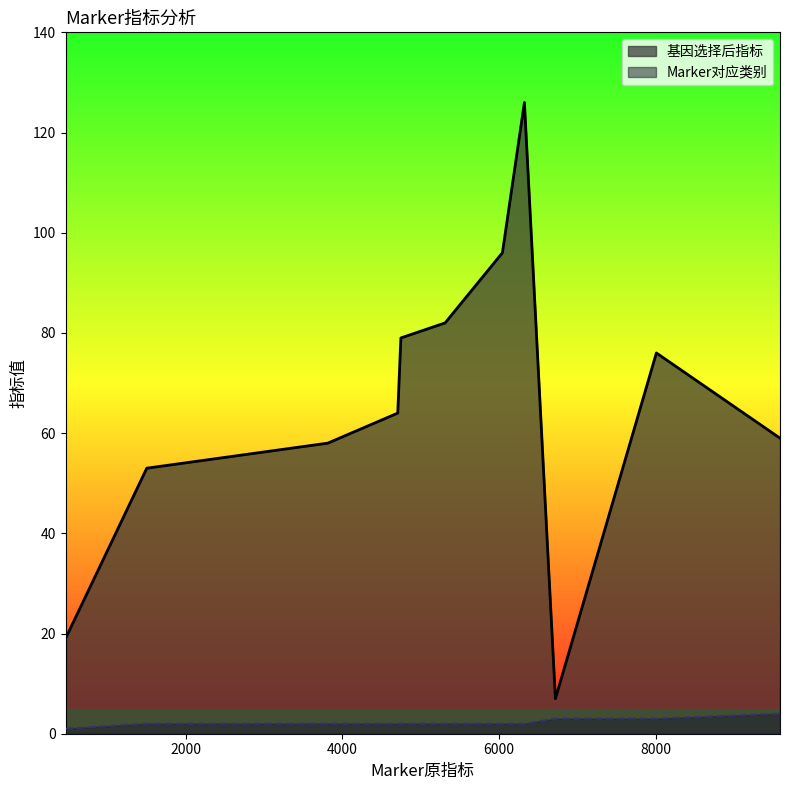

Rank the categories by Marker对应类别 value from highest to lowest.

9590, 6721, 8011, 1501, 3813, 4707, 4747, 5312, 6044, 6325, 463